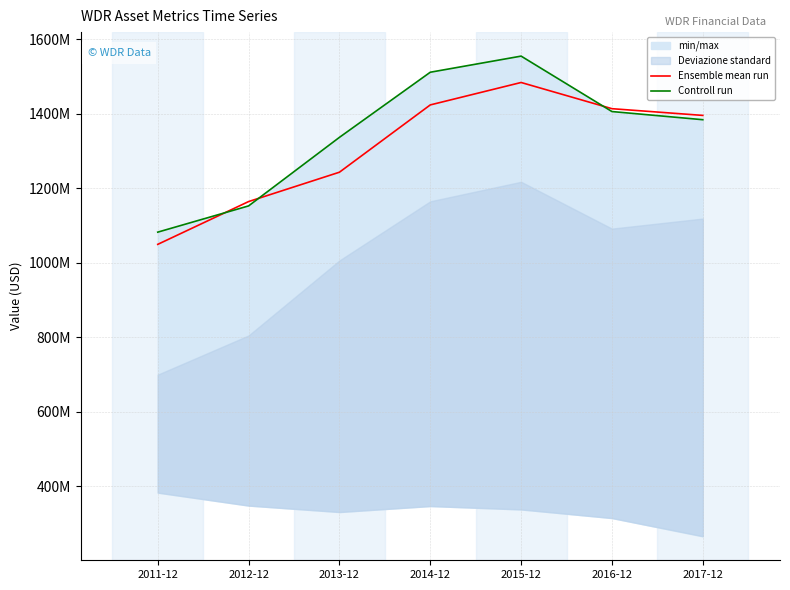

Which category has the highest value in the Controll run series?

2015-12